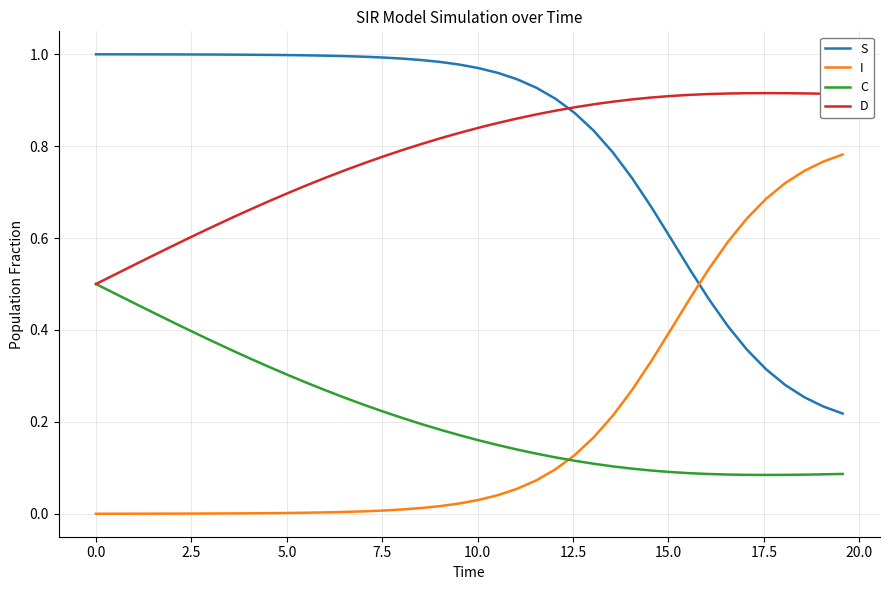

Rank the series by their maximum value, from lowest to highest.

C, I, D, S